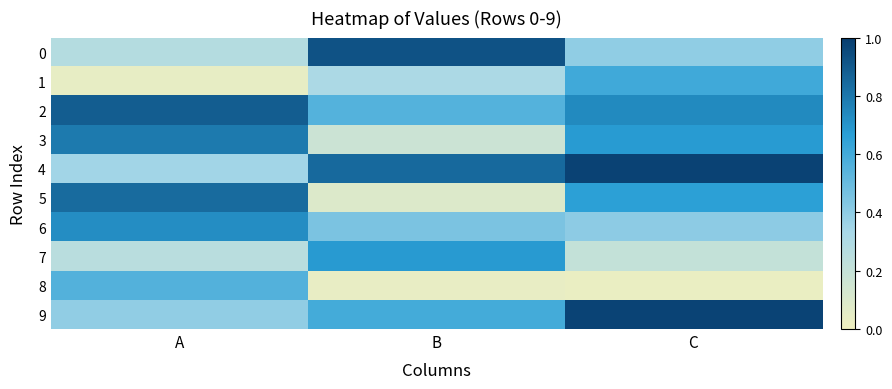

At which category is the sum across all series the highest?

C